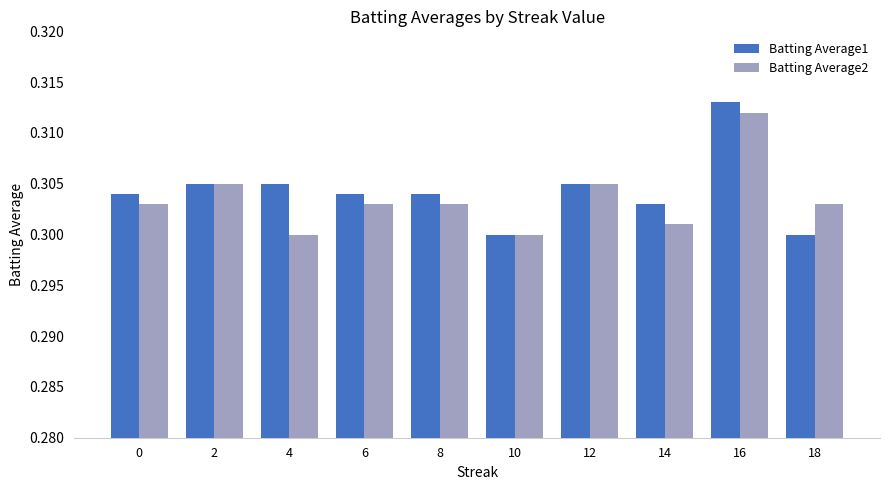

Which series has the widest spread of values?

Batting Average1